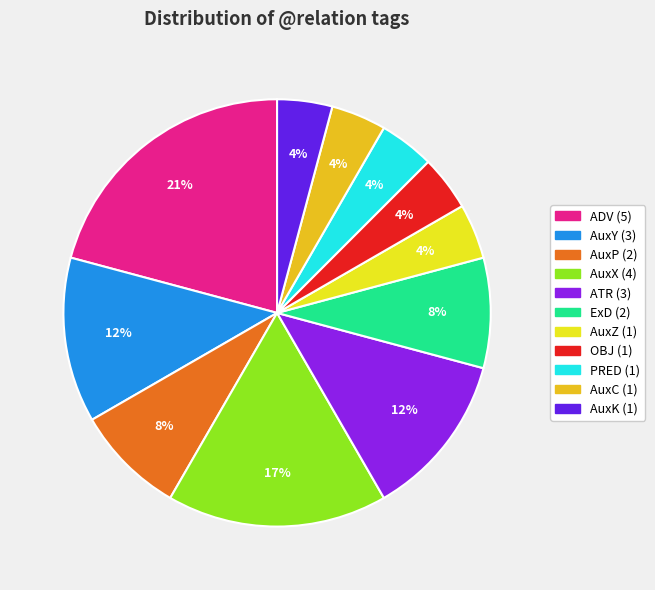

Is there any slice that represents more than half of the pie?

No